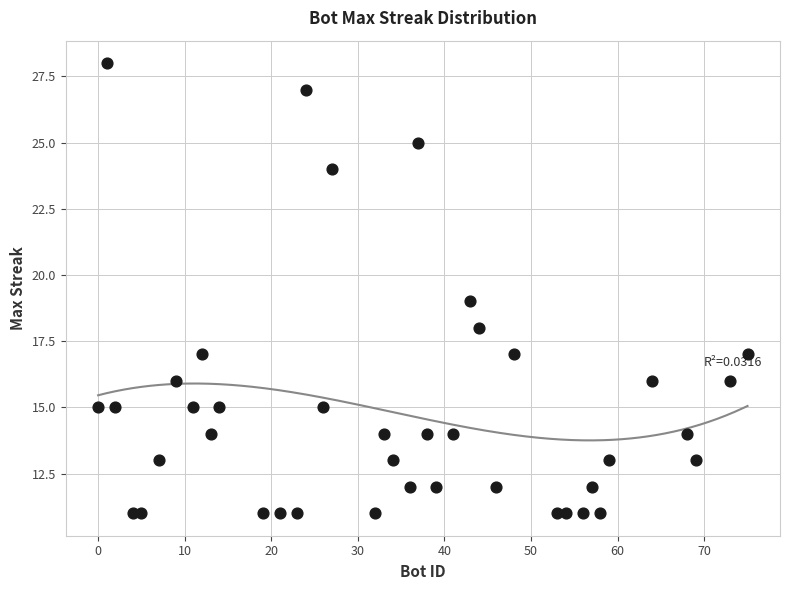

What is the range of X values (max minus min)?

75